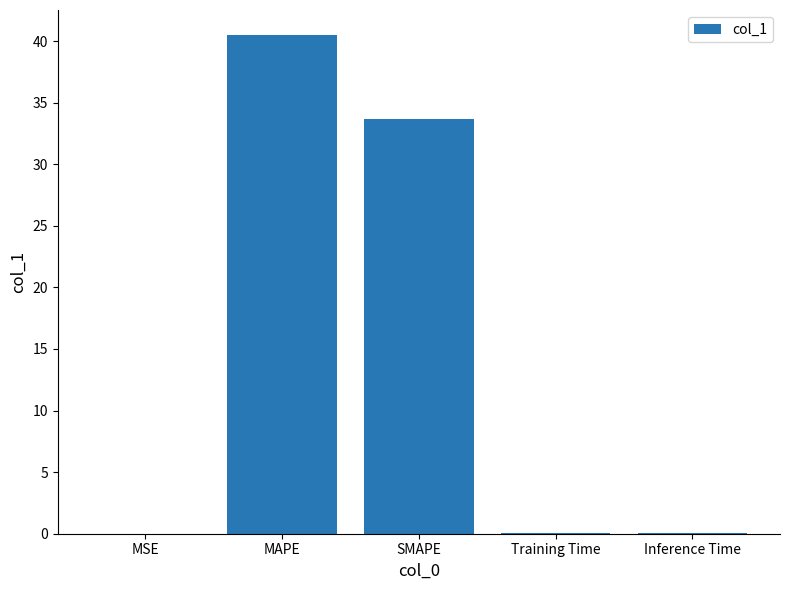

Which label corresponds to the largest value in the chart?

MAPE